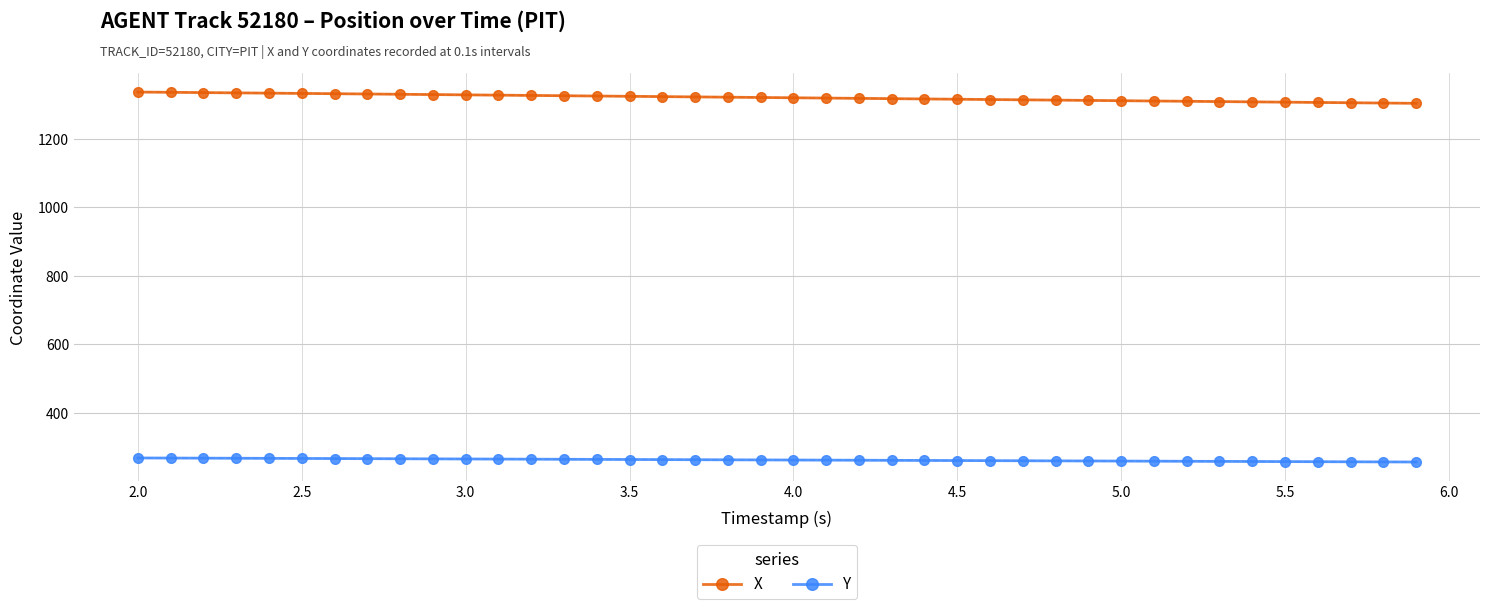

How many lines are shown in the chart?

2